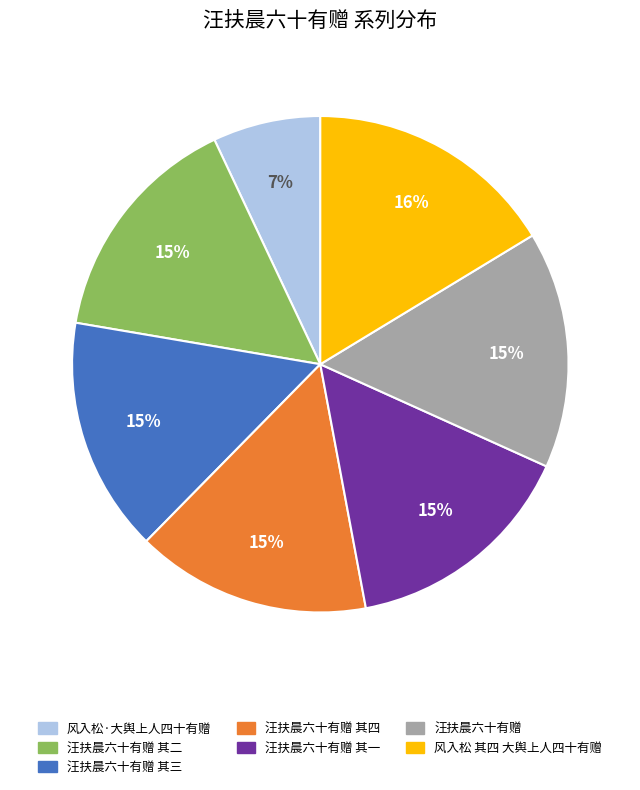

Does any single category account for the majority?

No